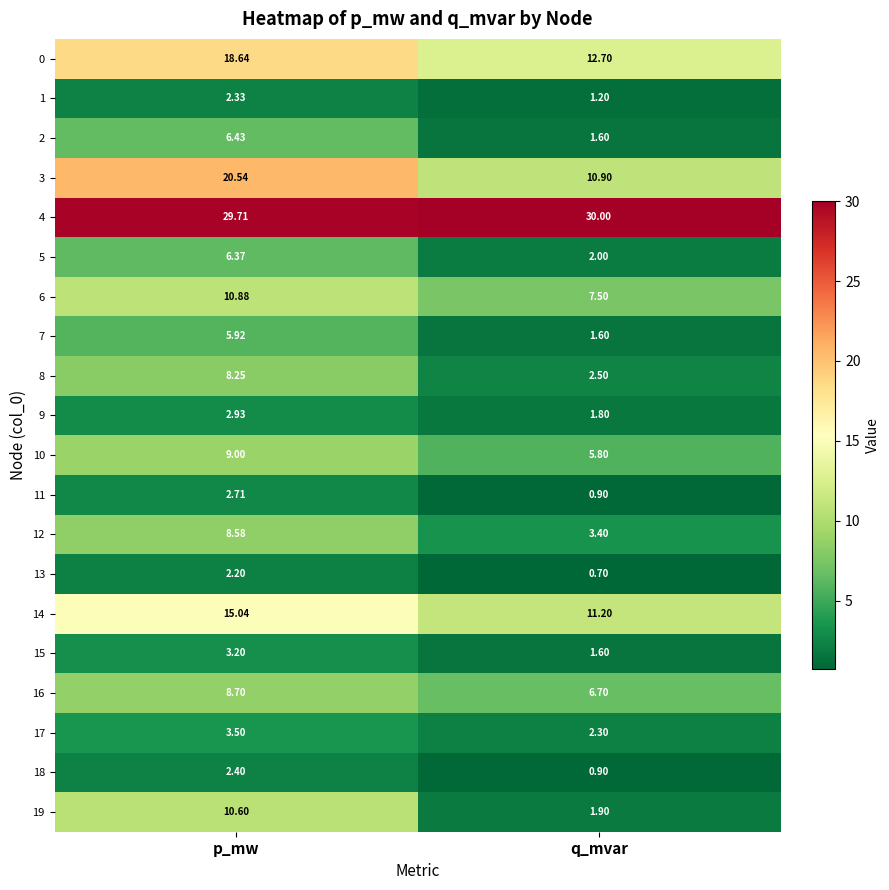

At which label is 2 closest to 4?

q_mvar